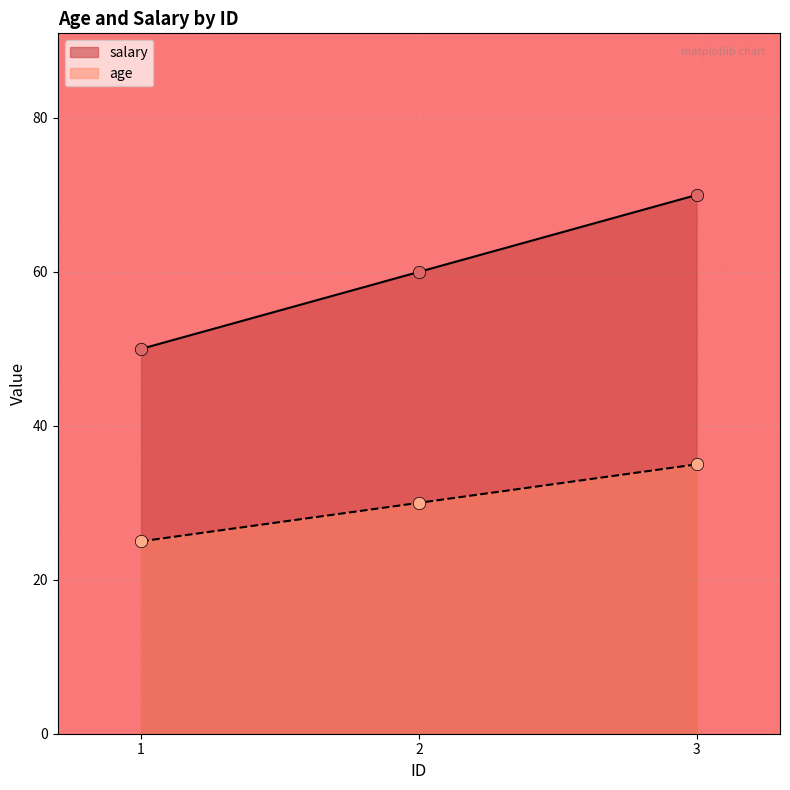

At which category is the sum across all series the highest?

3